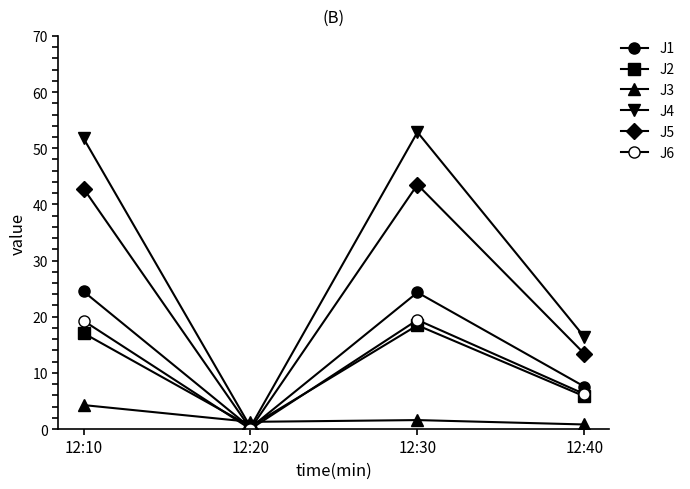

How many values in the J6 series are below 19?

2